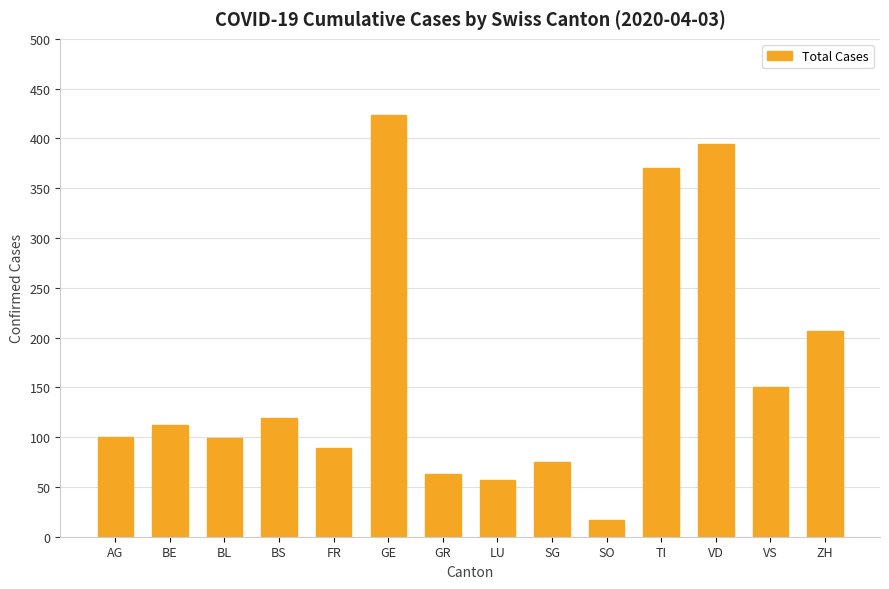

True or false: the data shows 26 at SG.

False